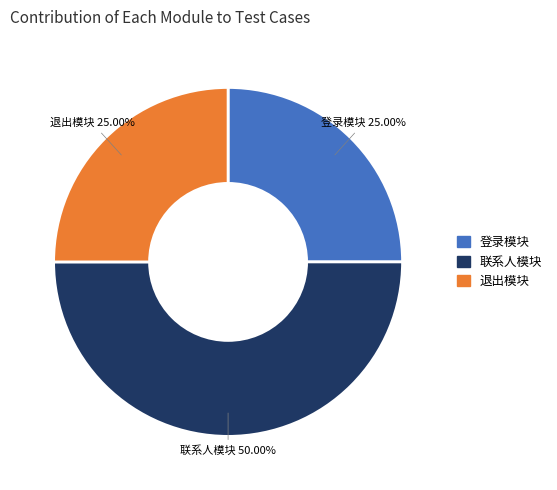

Combined, do 联系人模块 and 退出模块 account for over 50%?

Yes